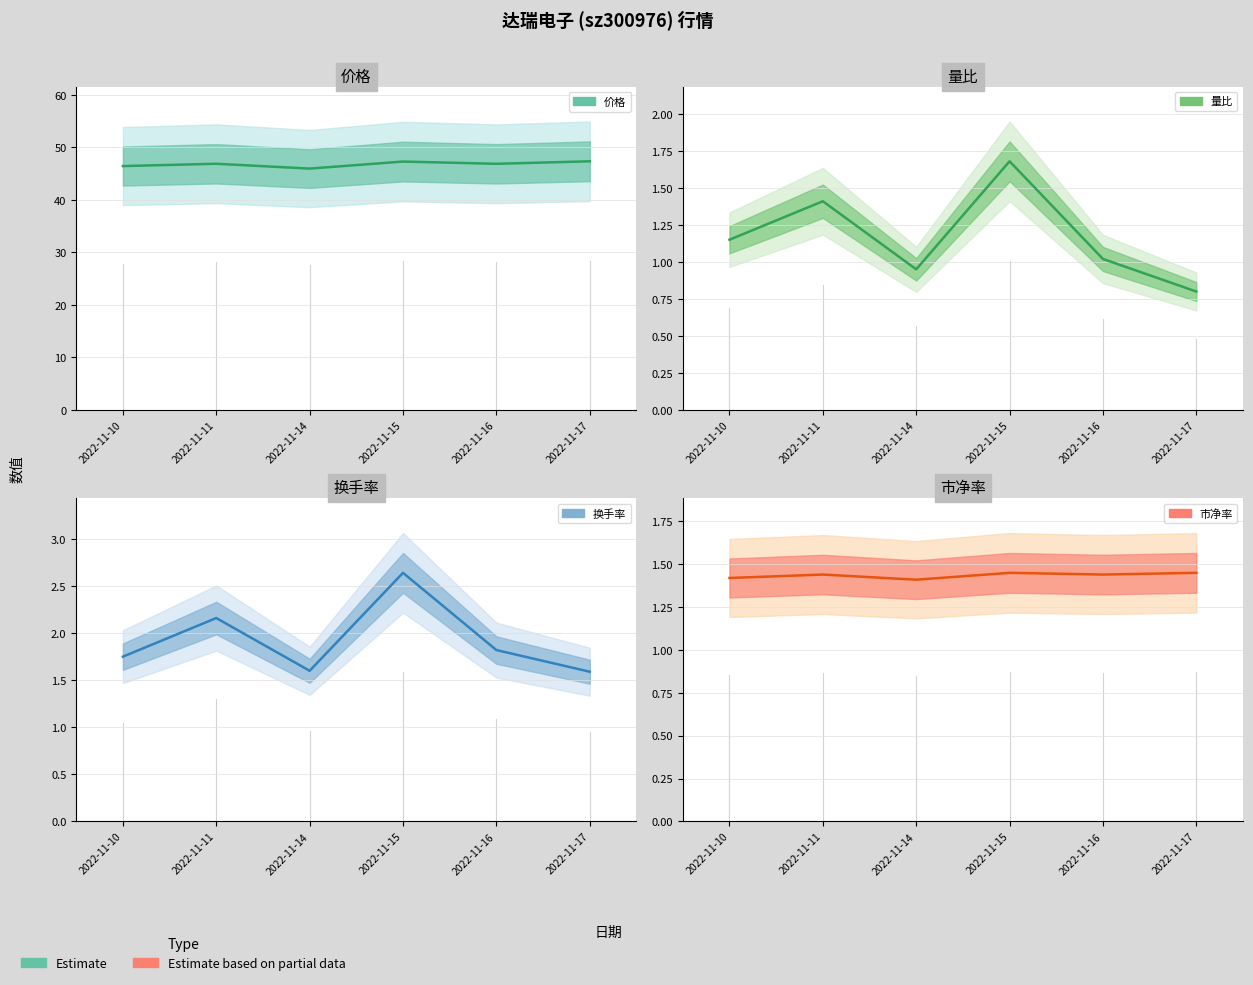

True or false: 价格 has a value of 82.4 at 2022-11-17.

False